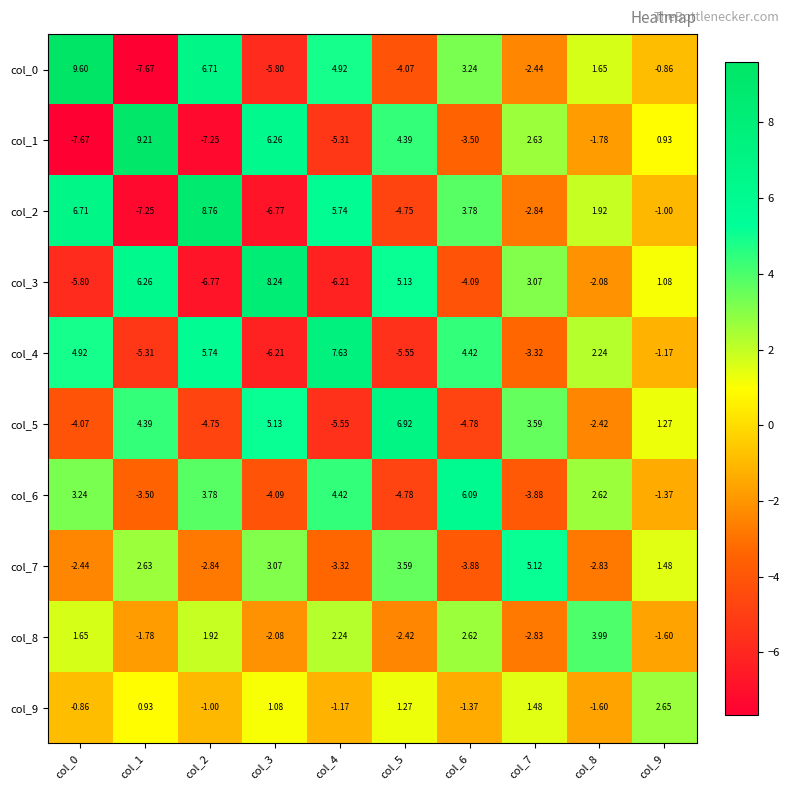

What is the difference between the highest and lowest values at col_1?

16.9